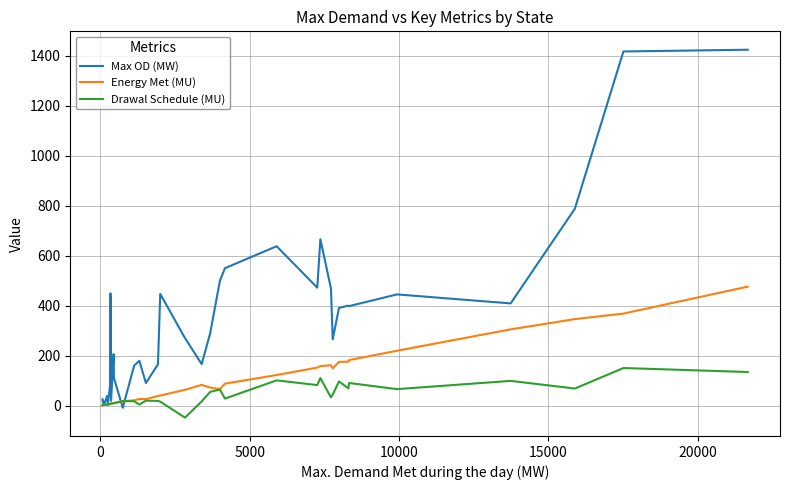

What is the smallest value displayed?

-48.3